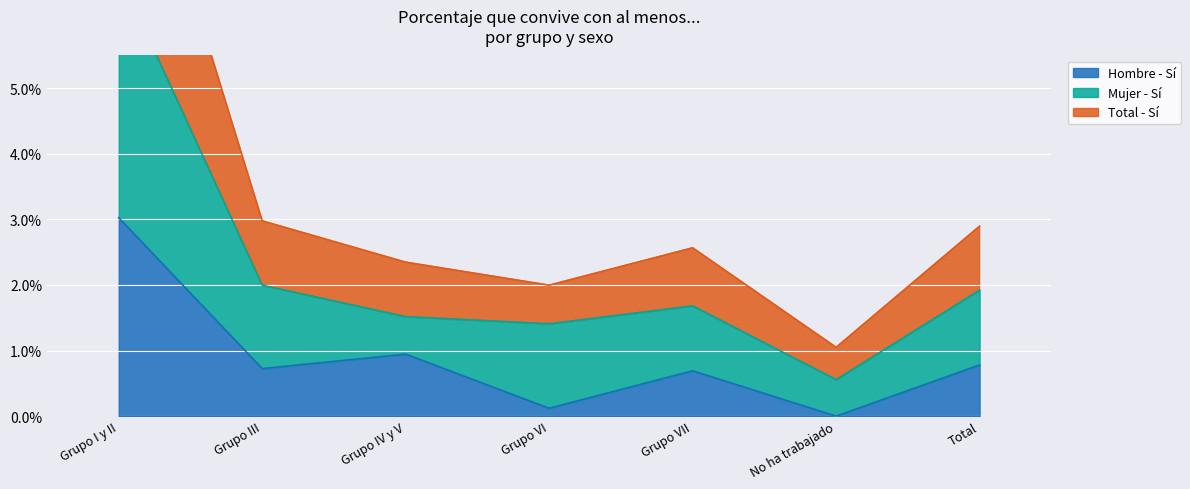

Which series changed the most between Grupo III and Total?

Total - Sí